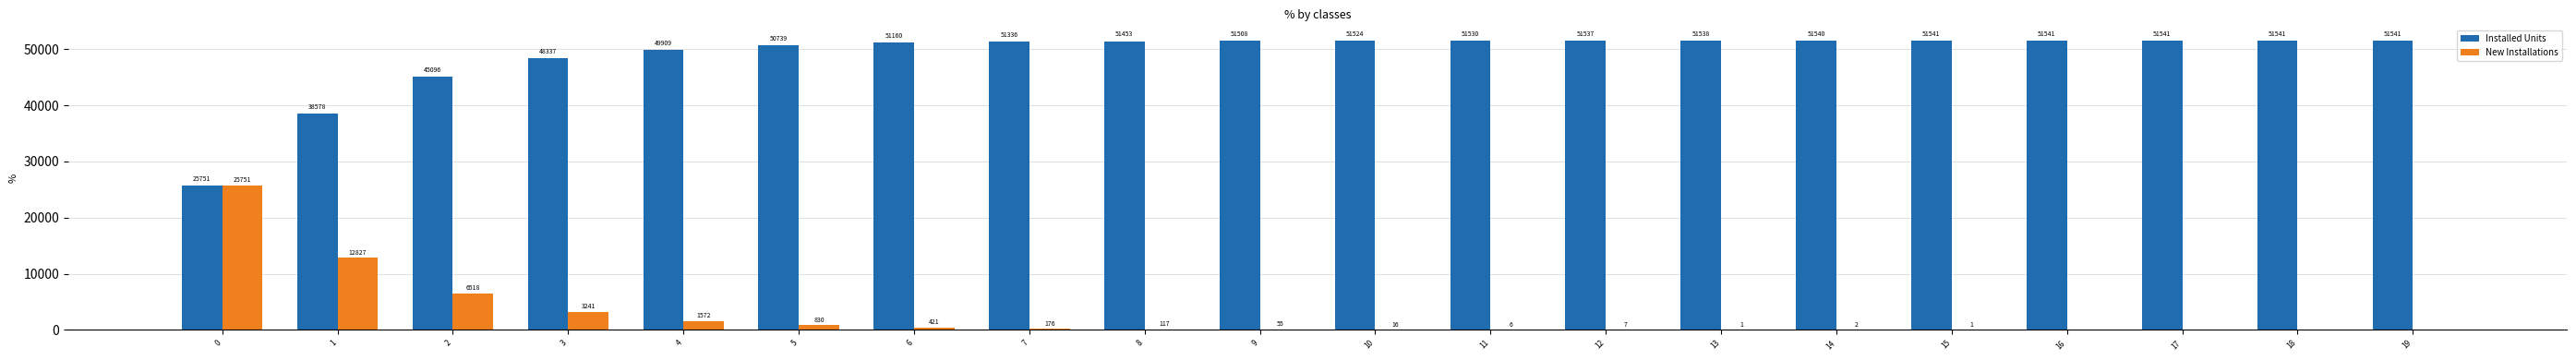

What is the maximum value shown in the chart?

51541